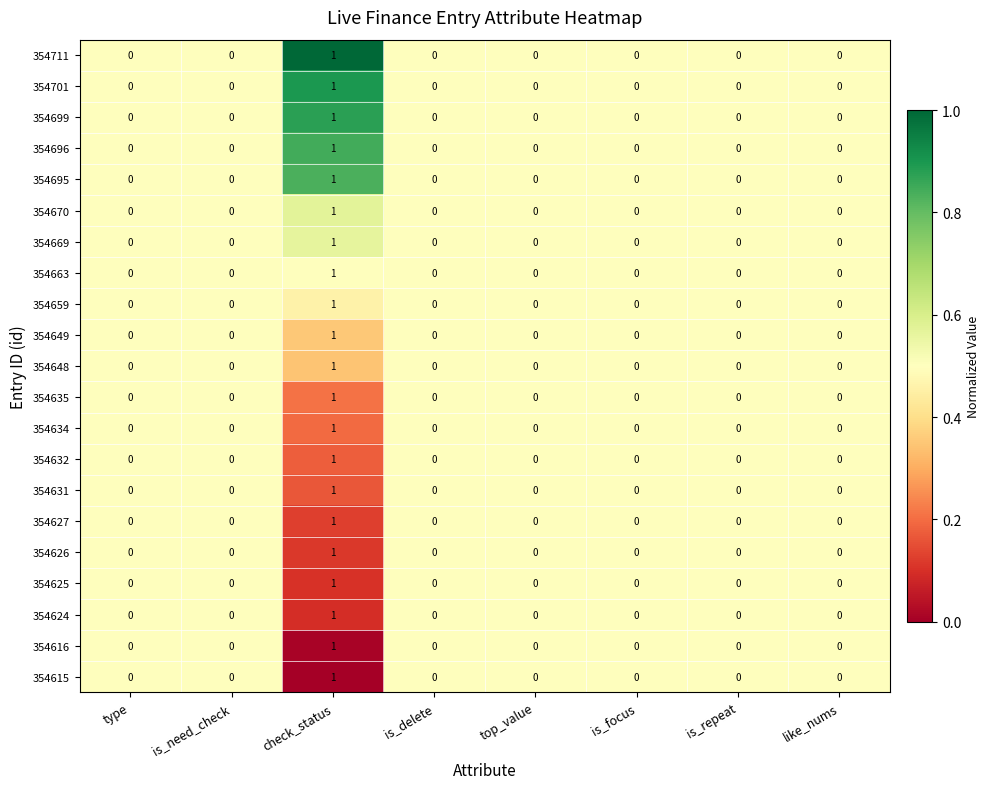

Count the 354699 values in the range 0 to 1.

8